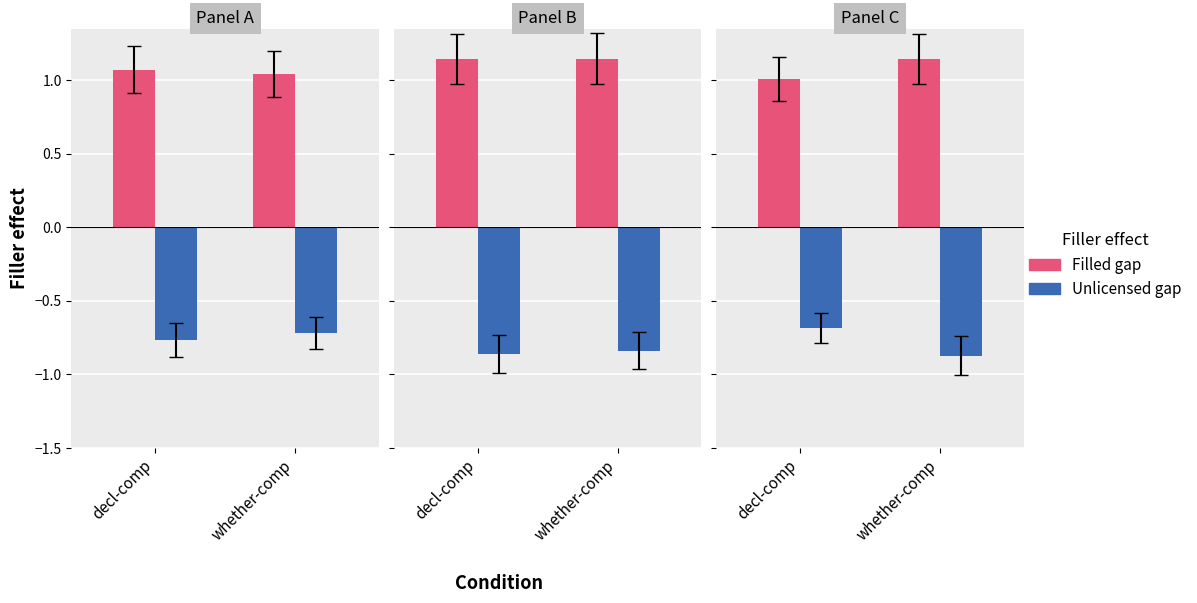

What is the value of the Filled gap bar at the 1st from the left?

1.0